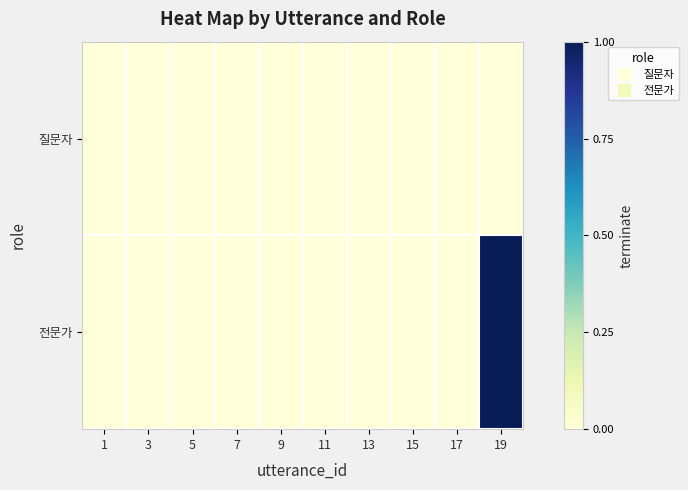

At 17, list the series in order from smallest to largest.

질문자, 전문가